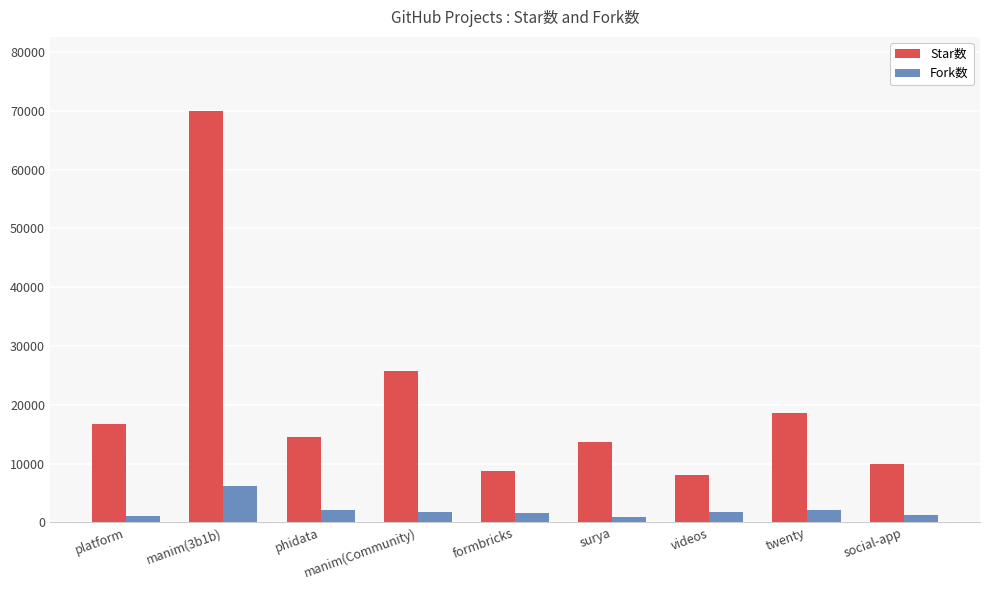

Is it true that Star数 equals 16875 at social-app?

False